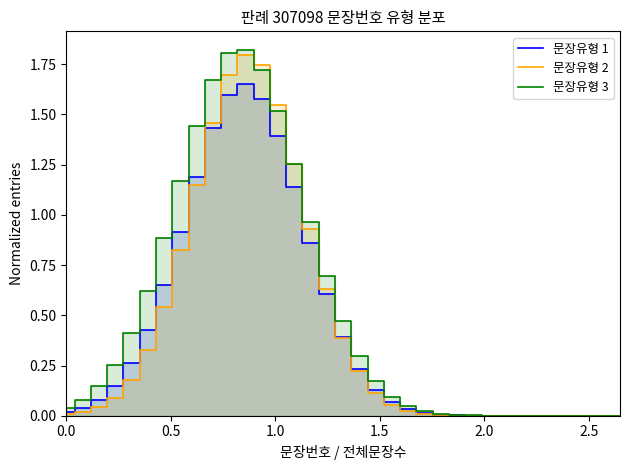

Reading left to right, extract all data points from this chart.

문장유형 1: 0.0	0.0	0.1	0.1	0.3	0.4	0.6	0.9	1.2	1.4	1.6	1.6	1.6	1.4	1.1	0.9	0.6	0.4	0.2	0.1	0.1	0.0	0.0	0.0	0.0	0.0	0.0	0.0	0.0	0.0	0.0	0.0	0.0	0.0	0.0
문장유형 2: 0.0	0.0	0.0	0.1	0.2	0.3	0.5	0.8	1.1	1.5	1.7	1.8	1.7	1.5	1.3	0.9	0.6	0.4	0.2	0.1	0.1	0.0	0.0	0.0	0.0	0.0	0.0	0.0	0.0	0.0	0.0	0.0	0.0	0.0	0.0
문장유형 3: 0.0	0.1	0.1	0.3	0.4	0.6	0.9	1.2	1.4	1.7	1.8	1.8	1.7	1.5	1.3	1.0	0.7	0.5	0.3	0.2	0.1	0.0	0.0	0.0	0.0	0.0	0.0	0.0	0.0	0.0	0.0	0.0	0.0	0.0	0.0